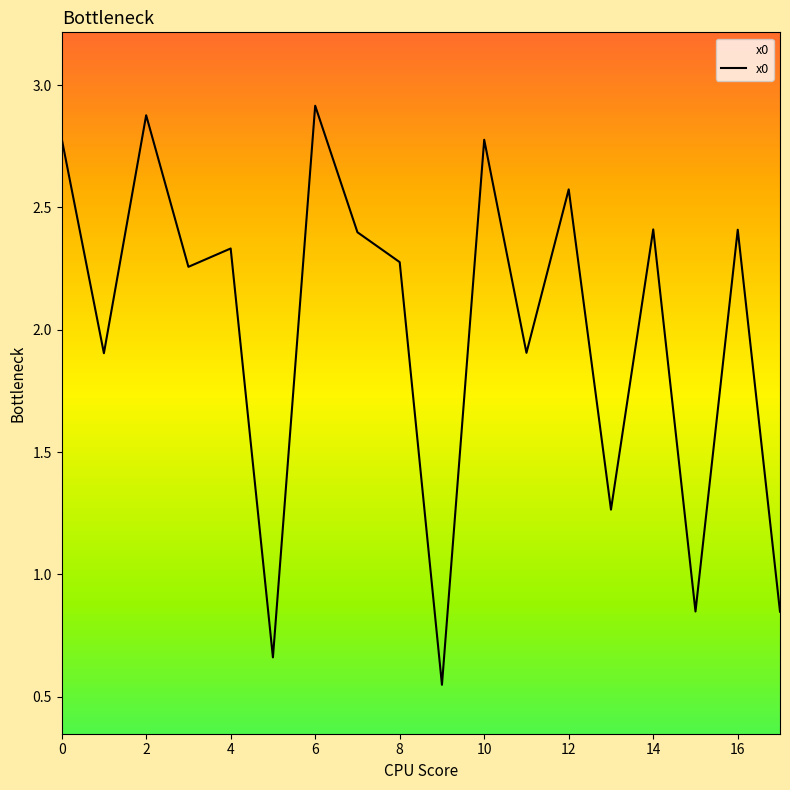

What is the maximum value shown in the chart?

2.9